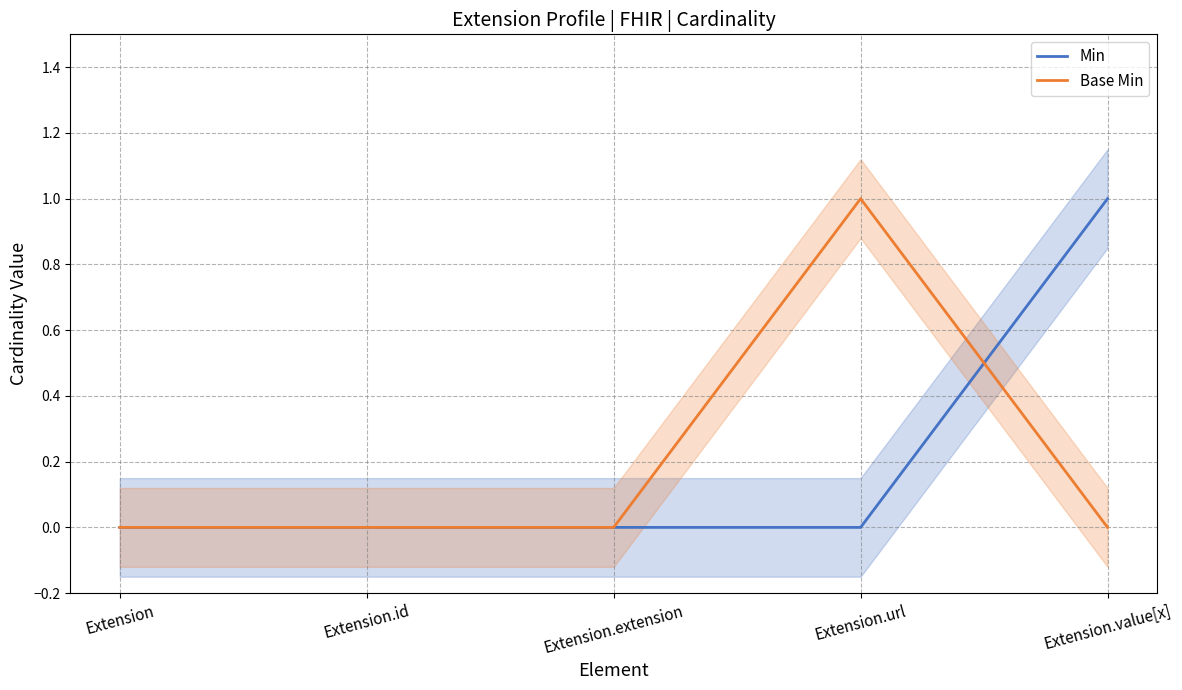

What is the label of the 5th point from the right?

Extension